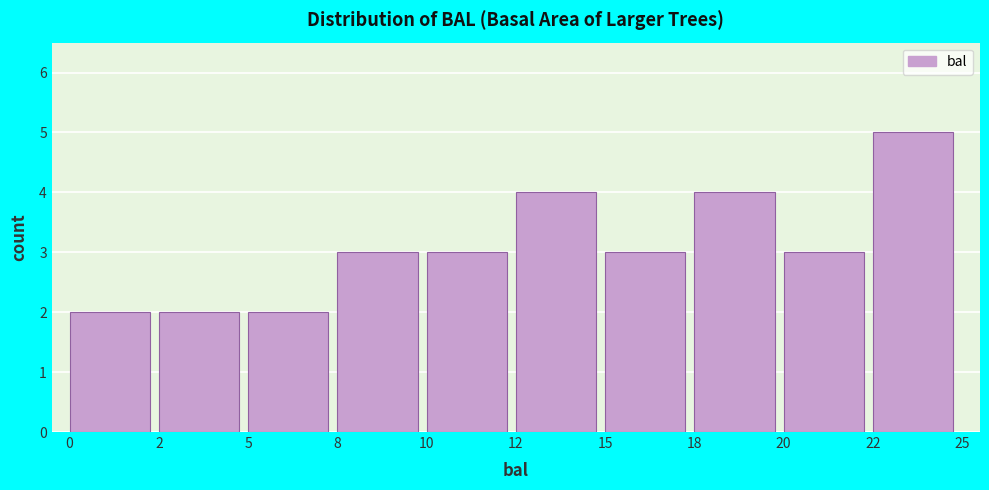

Reading right to left, transcribe all the data shown in this chart.

5	3	4	3	4	3	3	2	2	2